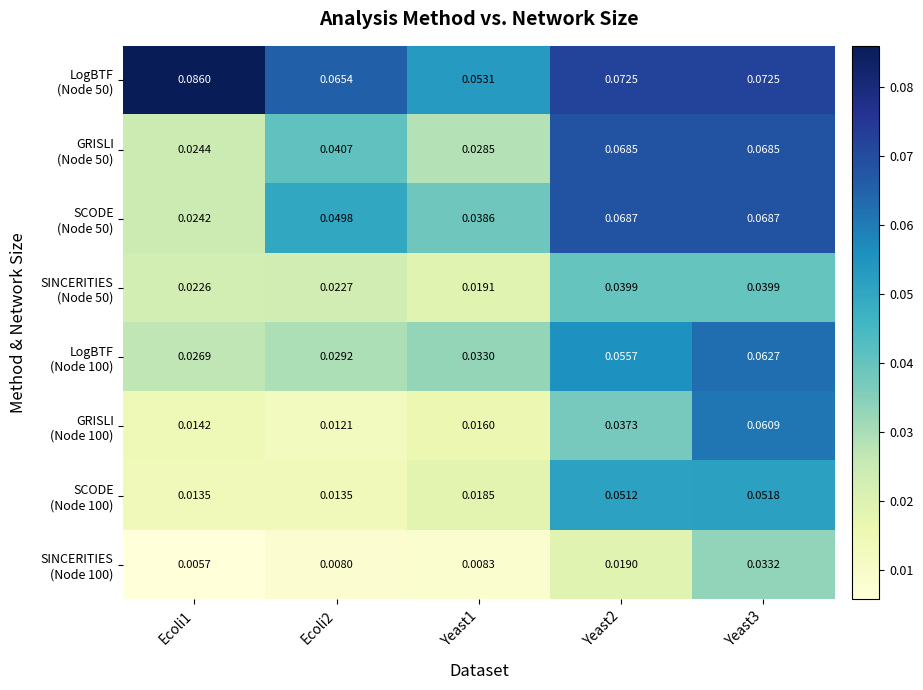

Which has a higher value, Yeast3 or Ecoli2?

Yeast3